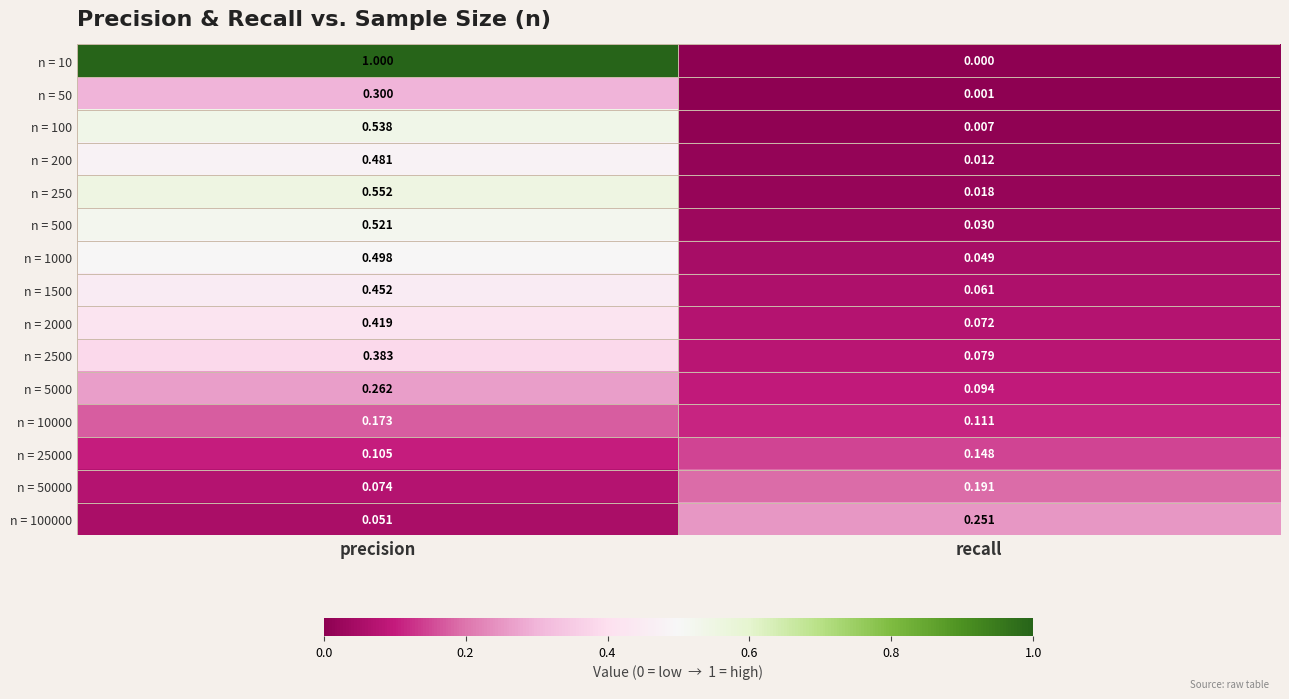

Is the value of n = 50 at recall greater than the value of n = 10 at recall?

Yes